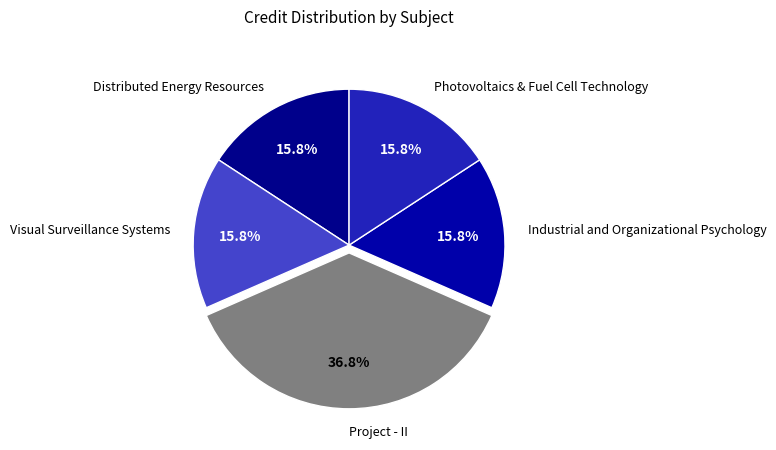

What percentage is the Industrial and Organizational Psychology slice, to the nearest percent?

16%